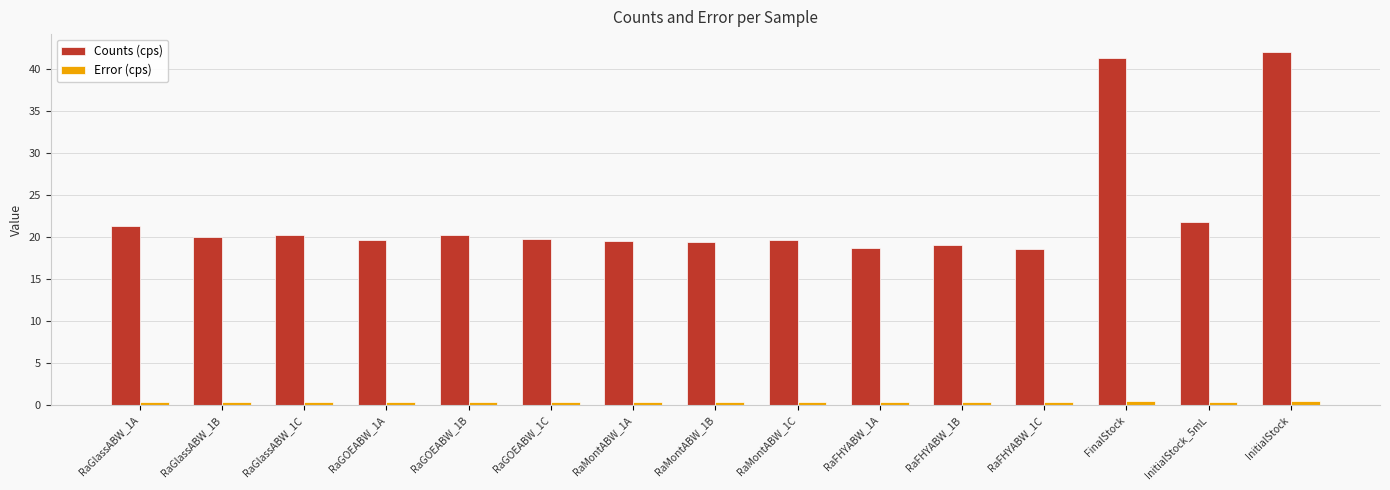

Count the Error (cps) values in the range 0 to 1.

15